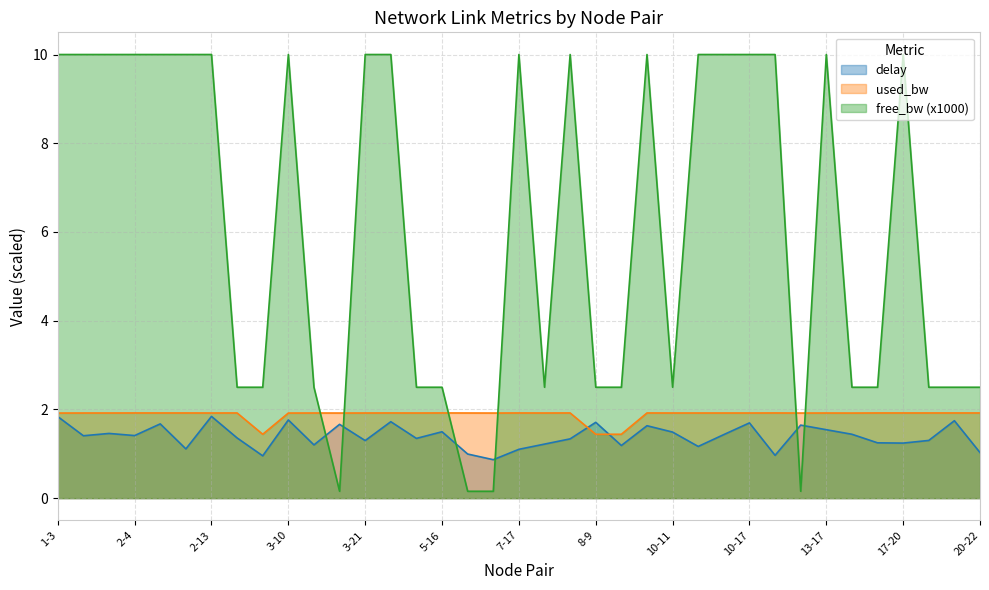

Reading left to right, what are all the values shown in this chart?

delay: 1.8	1.4	1.5	1.4	1.7	1.1	1.8	1.4	1.0	1.8	1.2	1.7	1.3	1.7	1.3	1.5	1.0	0.9	1.1	1.2	1.3	1.7	1.2	1.6	1.5	1.2	1.4	1.7	1.0	1.6	1.5	1.4	1.2	1.2	1.3	1.7	1.0
used_bw: 1.9	1.9	1.9	1.9	1.9	1.9	1.9	1.9	1.4	1.9	1.9	1.9	1.9	1.9	1.9	1.9	1.9	1.9	1.9	1.9	1.9	1.4	1.4	1.9	1.9	1.9	1.9	1.9	1.9	1.9	1.9	1.9	1.9	1.9	1.9	1.9	1.9
free_bw: 10.0	10.0	10.0	10.0	10.0	10.0	10.0	2.5	2.5	10.0	2.5	0.2	10.0	10.0	2.5	2.5	0.2	0.2	10.0	2.5	10.0	2.5	2.5	10.0	2.5	10.0	10.0	10.0	10.0	0.2	10.0	2.5	2.5	10.0	2.5	2.5	2.5